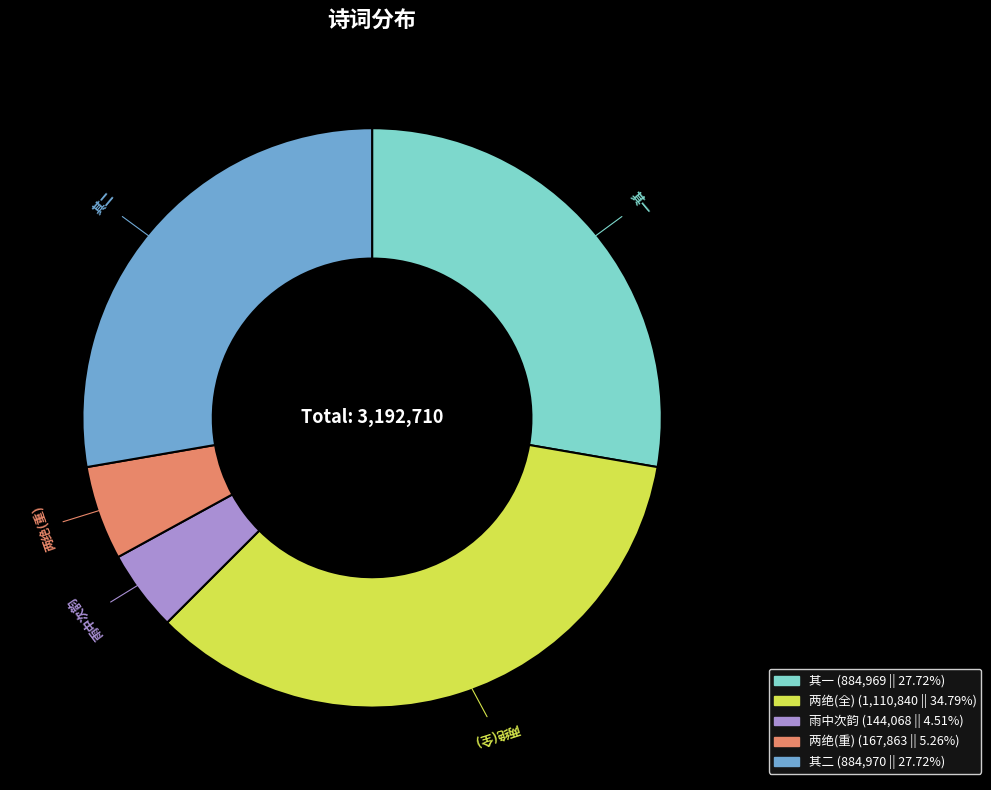

Does any single category account for the majority?

No